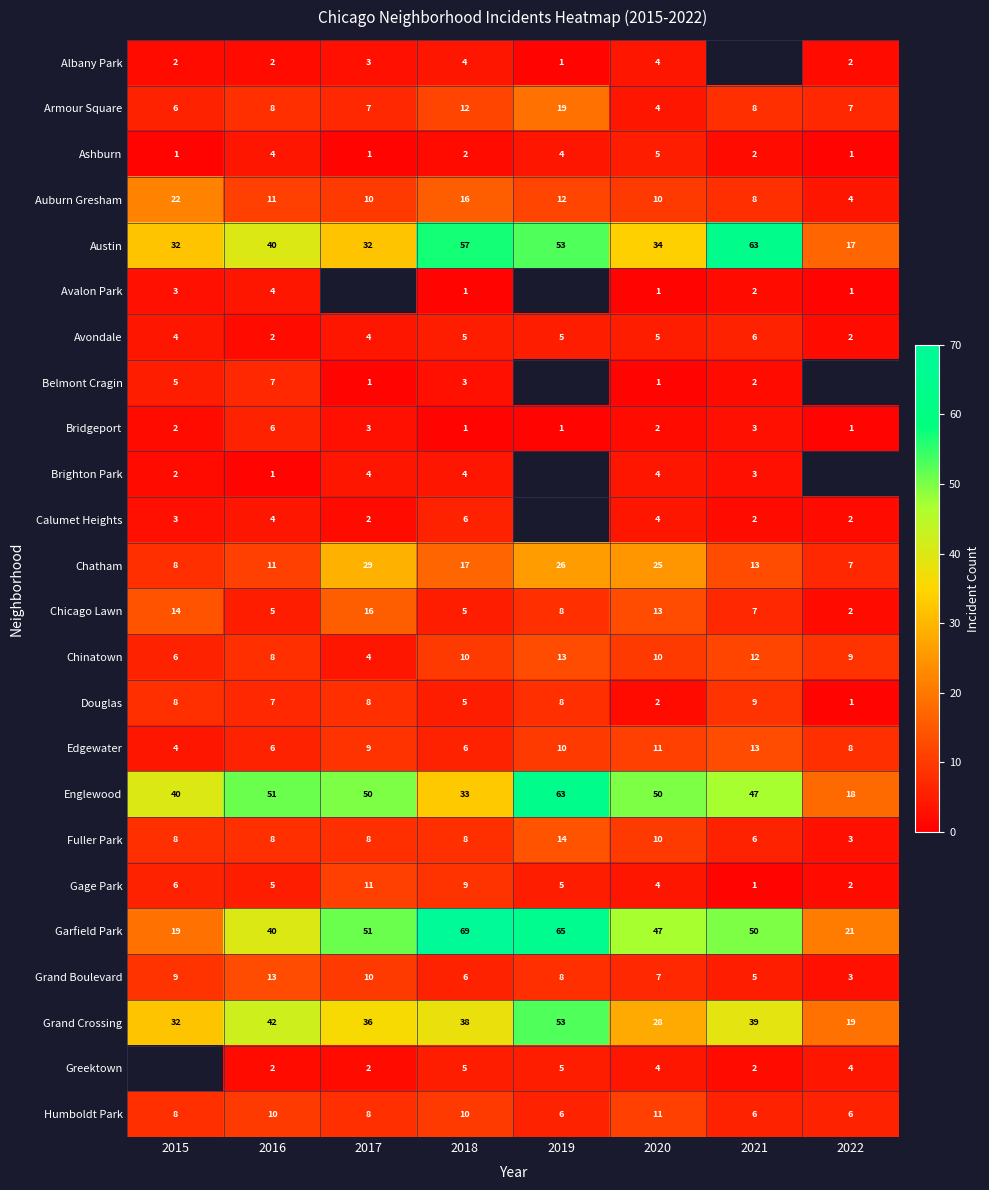

What is the difference between the Gage Park values at 2019 and 2022?

3